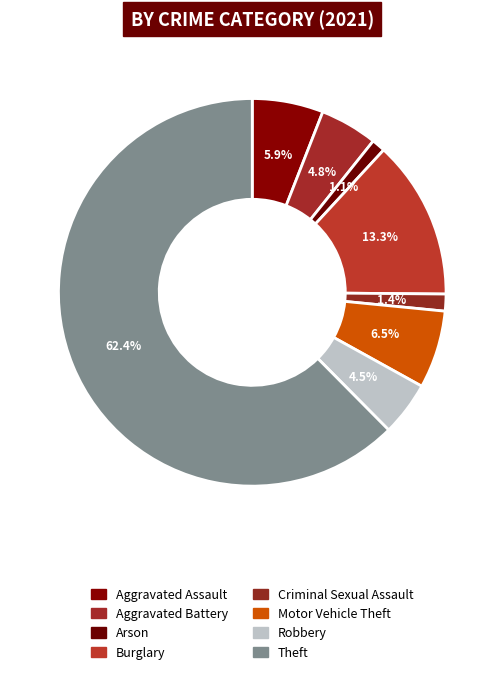

Is there any slice that represents more than half of the pie?

Yes